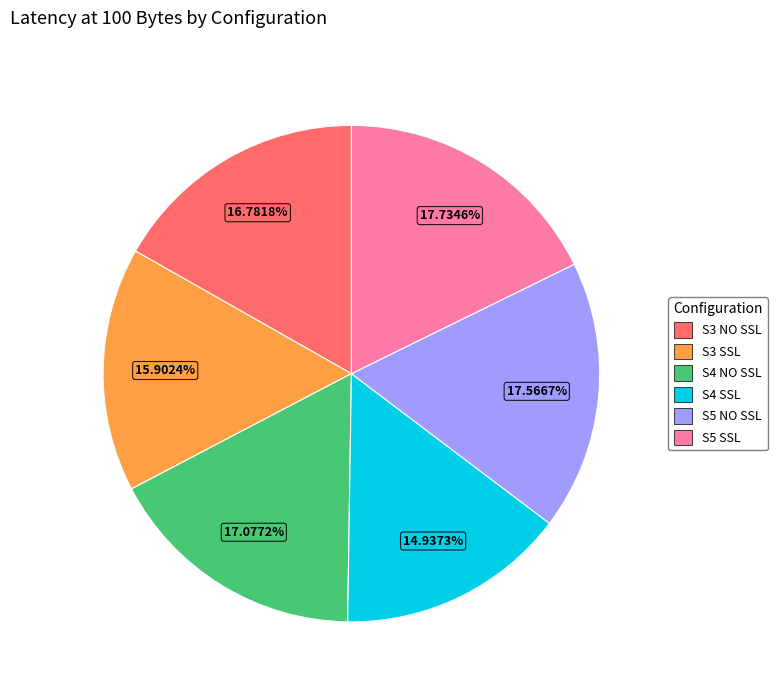

Do S3 SSL and S4 SSL together represent more than half of the pie?

No